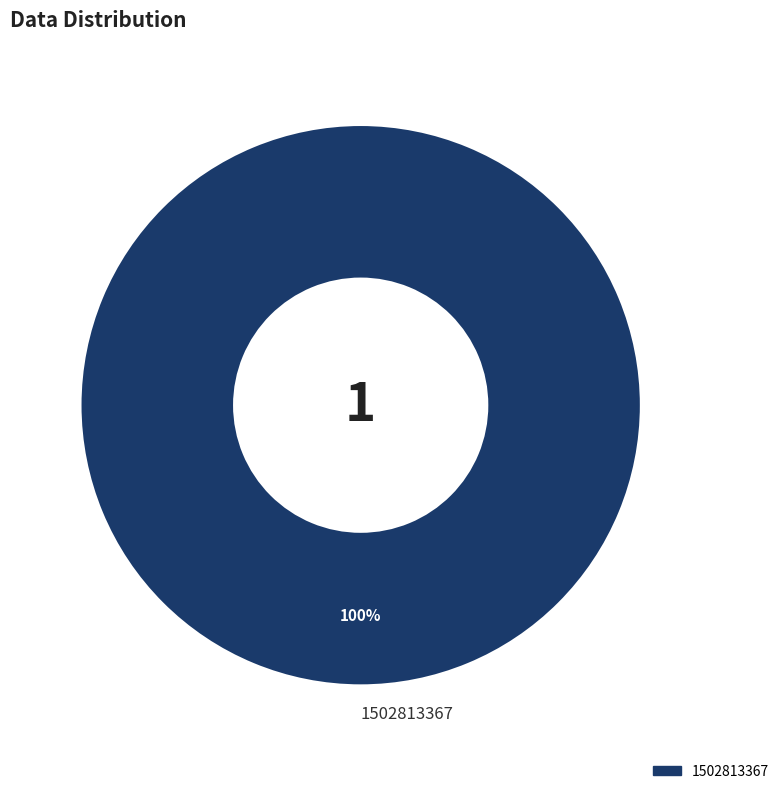

To the nearest percent, what portion does 1502813367 represent?

100%